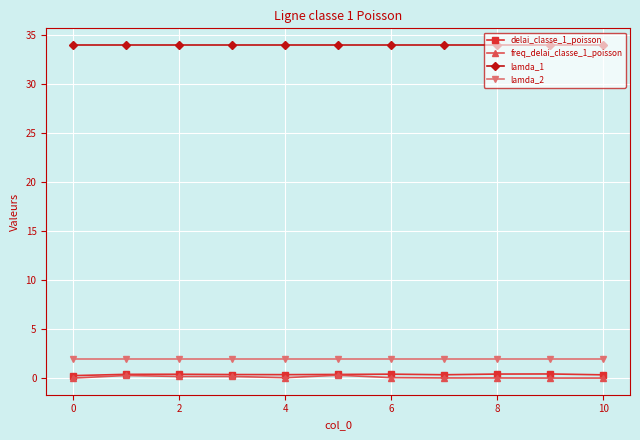

What is the value of the lamda_1 point at the 10th from the left?

33.9